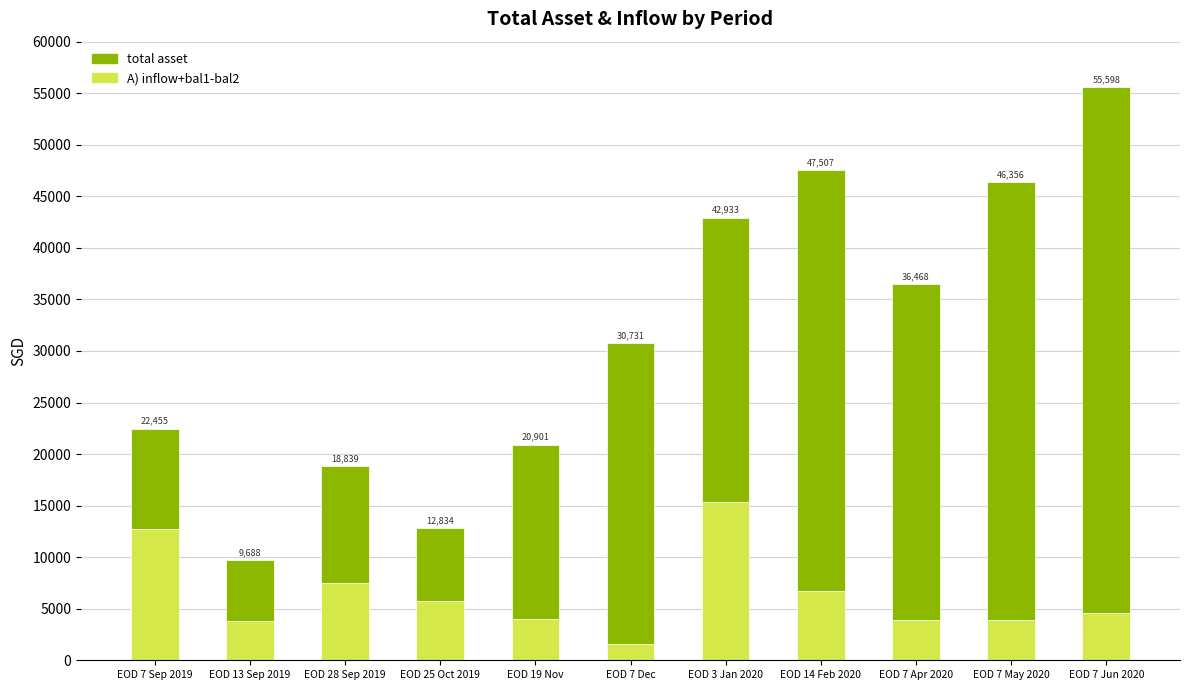

What is the difference between the maximum and minimum values in the total asset series?

45151.7